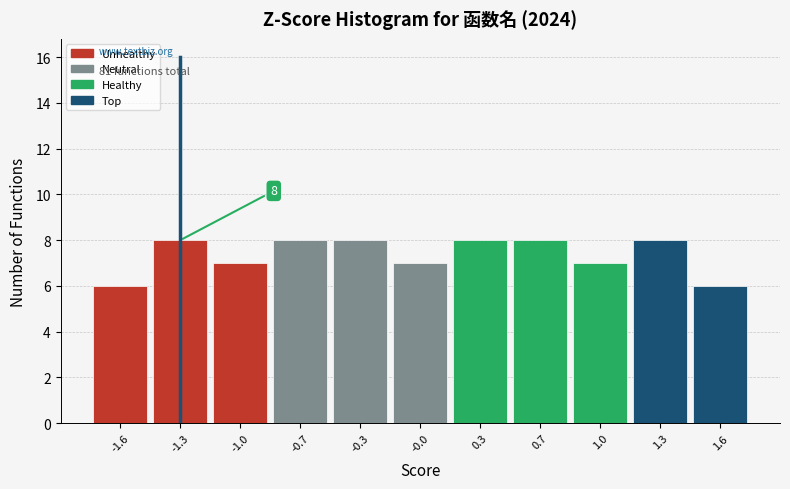

Reading left to right, transcribe all the data shown in this chart.

-1.6=6	-1.3=8	-1.0=7	-0.7=8	-0.3=8	-0.0=7	0.3=8	0.7=8	1.0=7	1.3=8	1.6=6